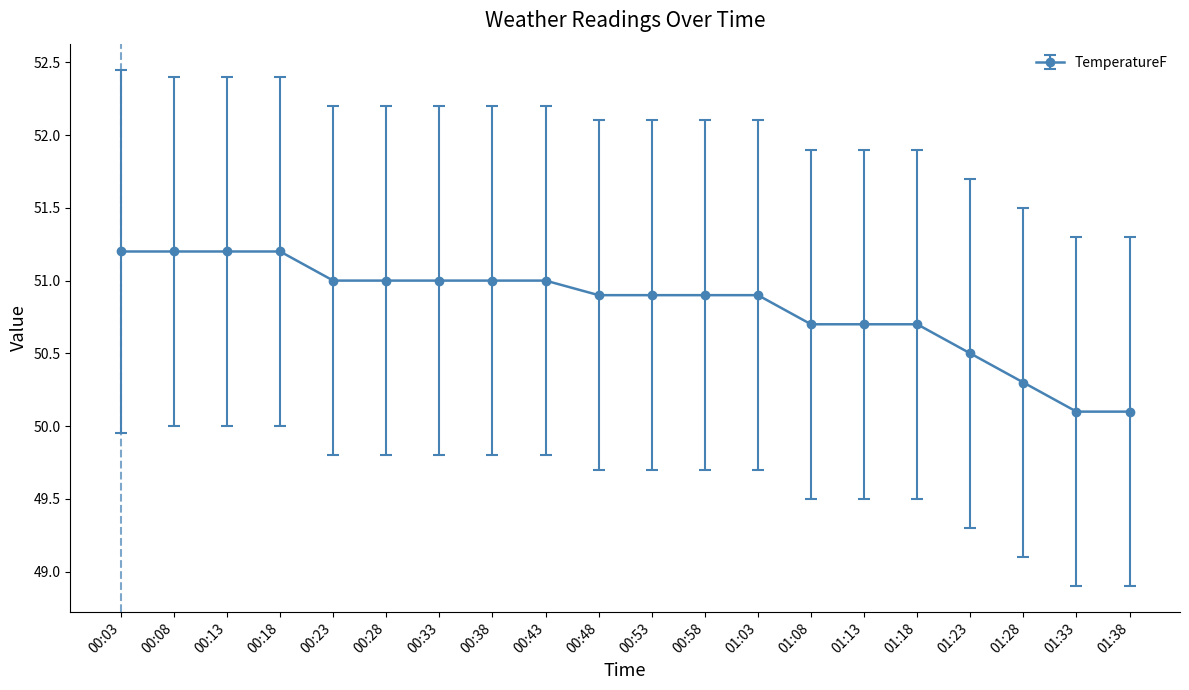

What is the maximum value shown in the chart?

51.2